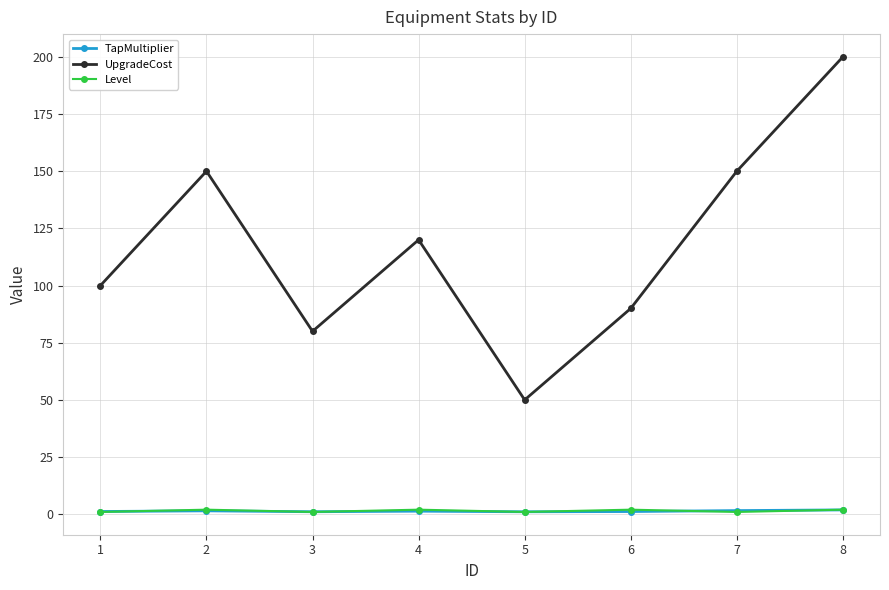

Is this an area chart (filled region under the line)?

No